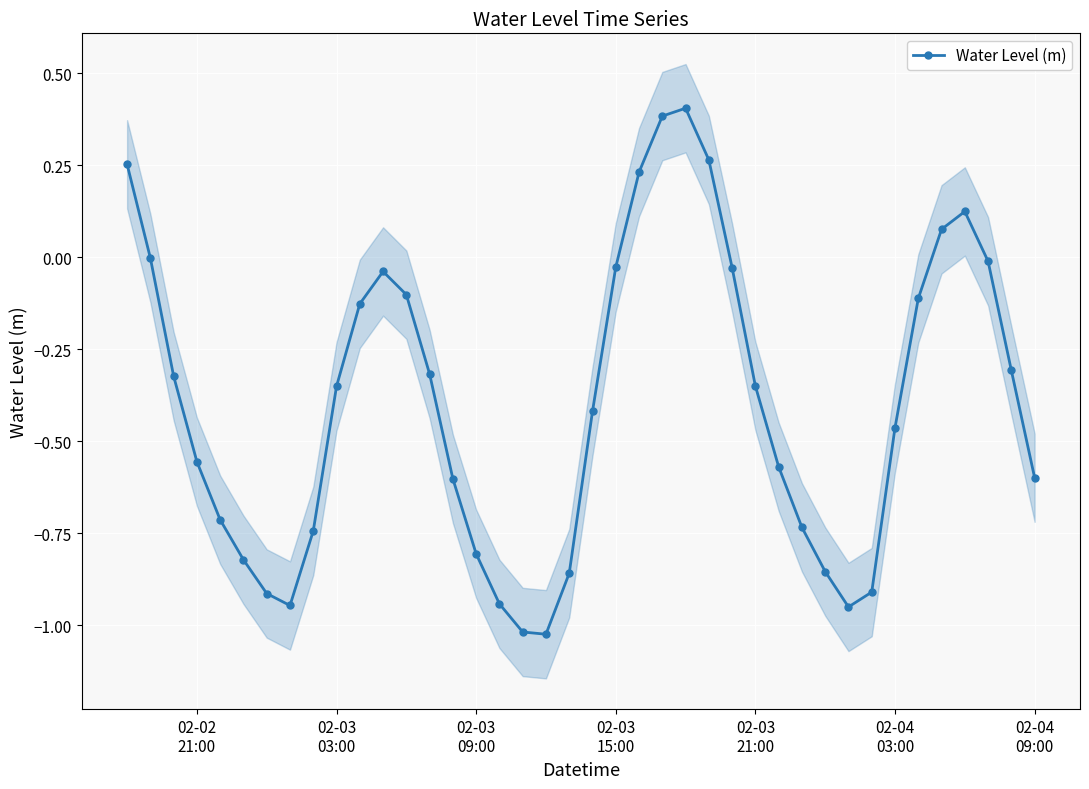

How many interior local valleys does the Water Level (m) series have?

3